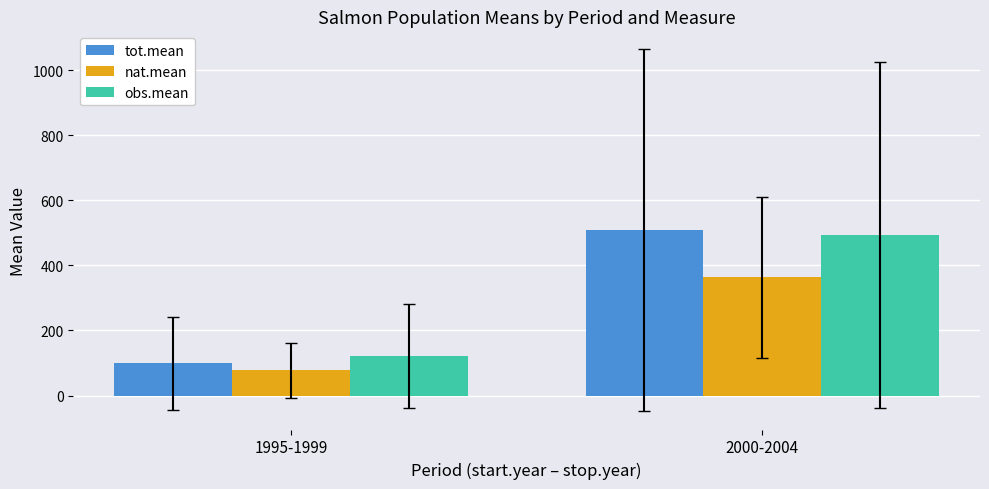

What is the label of the 1st bar from the right?

2000-2004